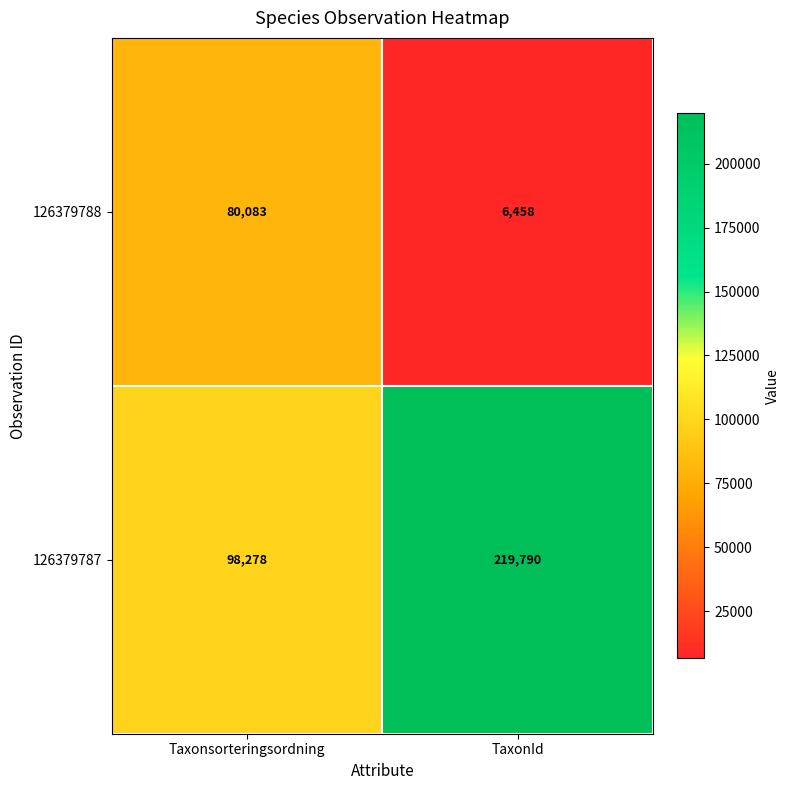

Which series has the largest total across all categories?

126379787